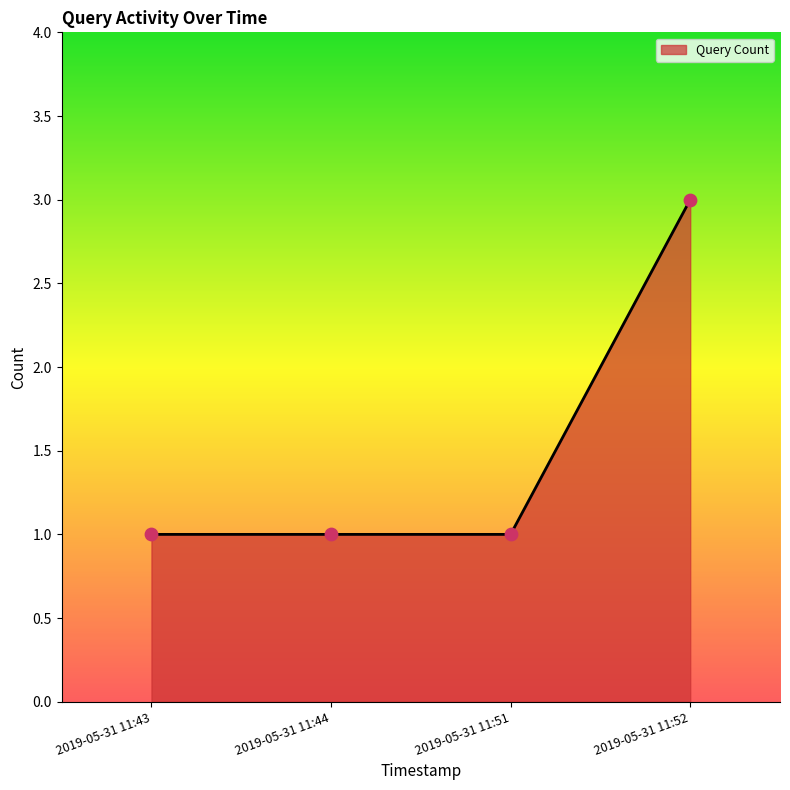

Approximately how many times larger is the value at 2019-05-31 11:43 compared to 2019-05-31 11:44?

1.0